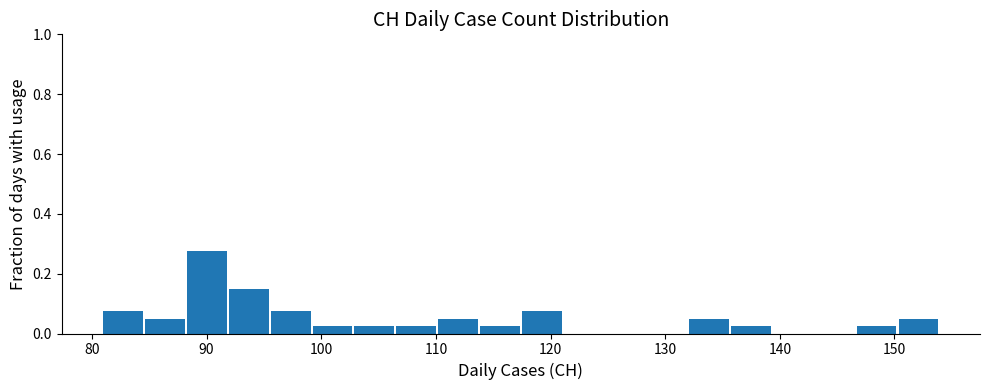

Around what value on the x-axis is the tallest bar? Give the approximate position of its centre, as read against the axis.

90